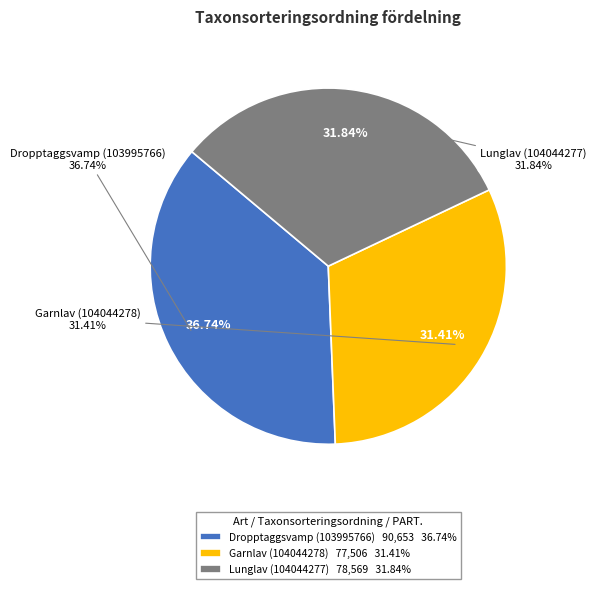

To the nearest percent, what is the difference between the largest and smallest slice percentages?

5%